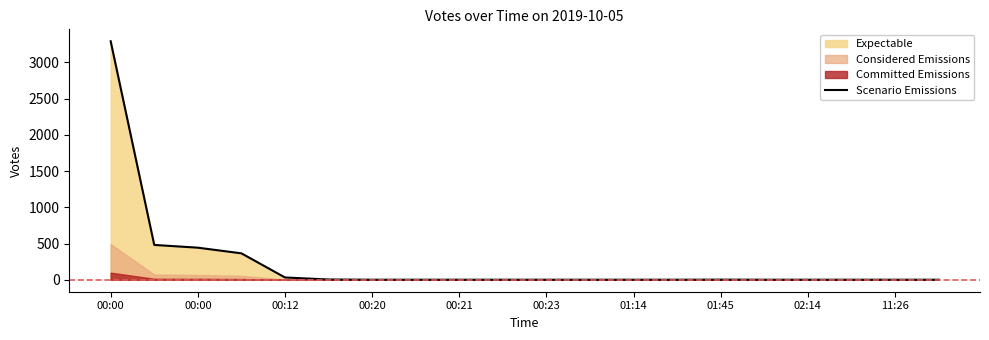

Reading right to left, extract all data points from this chart.

1	1	1	1	1	2	1	1	1	1	1	1	1	1	4	32	365	443	481	3291